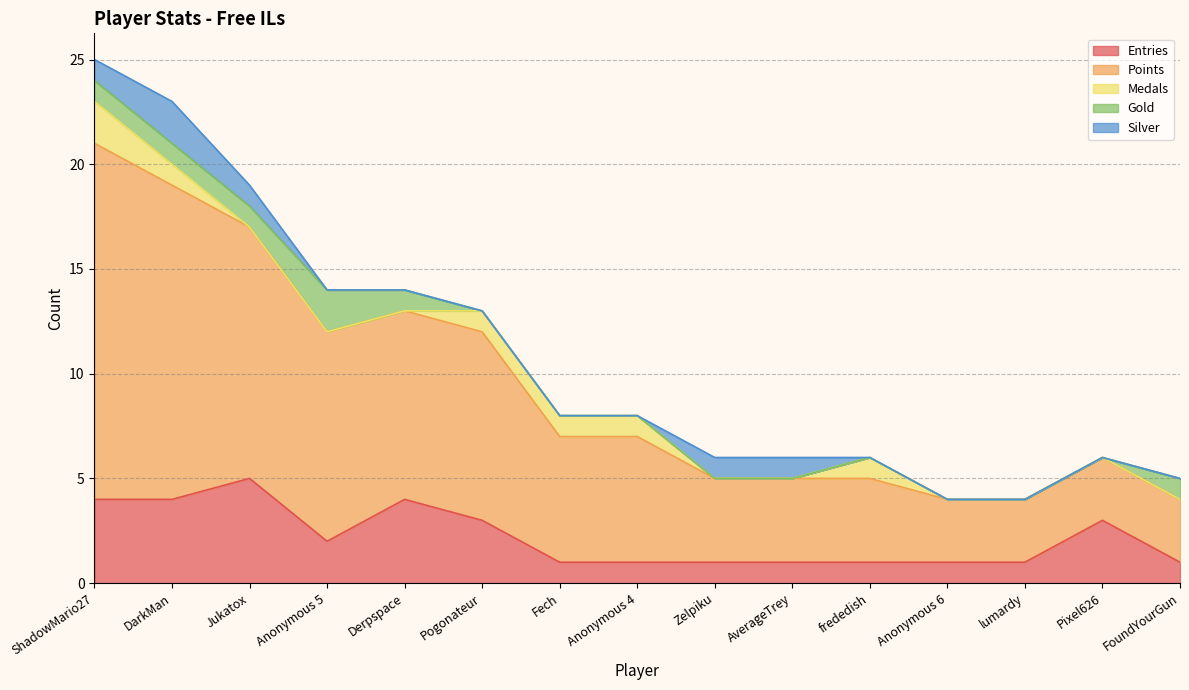

What is the label of the 11th point from the right?

Derpspace